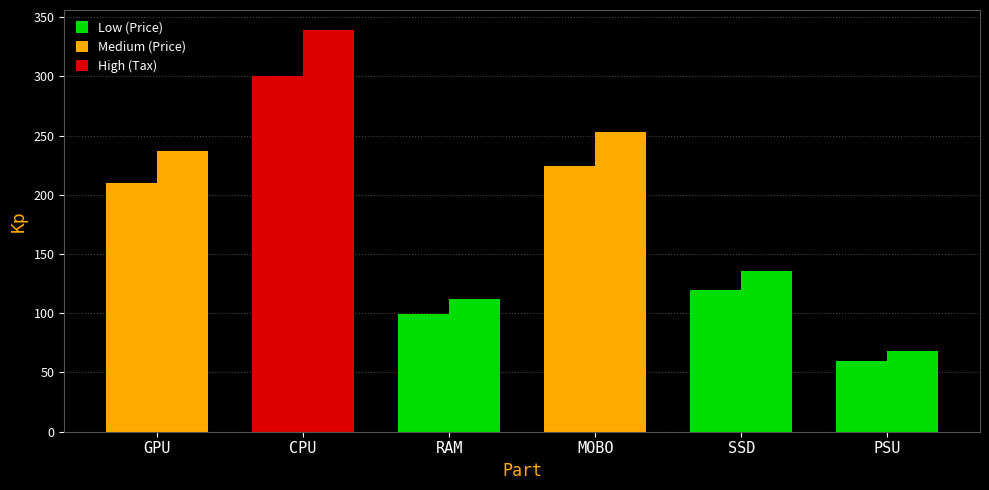

How many bars are there in each group?

2